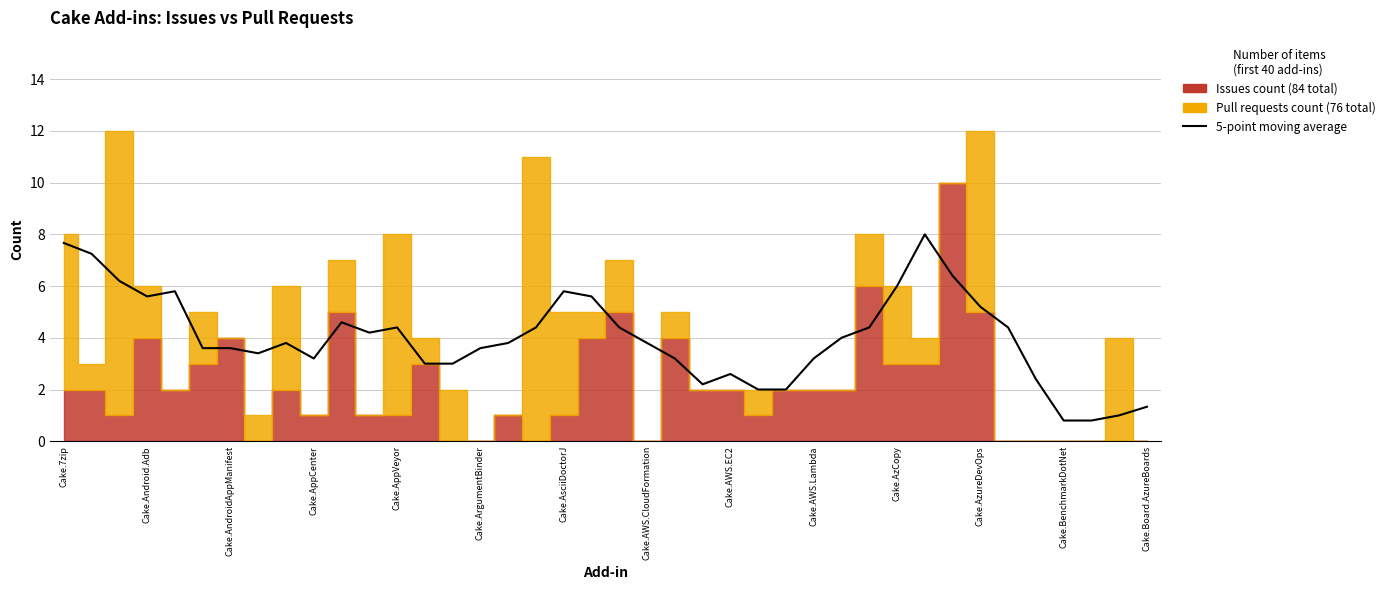

Reading left to right, what are all the values shown in this chart?

7.7	7.2	6.2	5.6	5.8	3.6	3.6	3.4	3.8	3.2	4.6	4.2	4.4	3.0	3.0	3.6	3.8	4.4	5.8	5.6	4.4	3.8	3.2	2.2	2.6	2.0	2.0	3.2	4.0	4.4	6.0	8.0	6.4	5.2	4.4	2.4	0.8	0.8	1.0	1.3